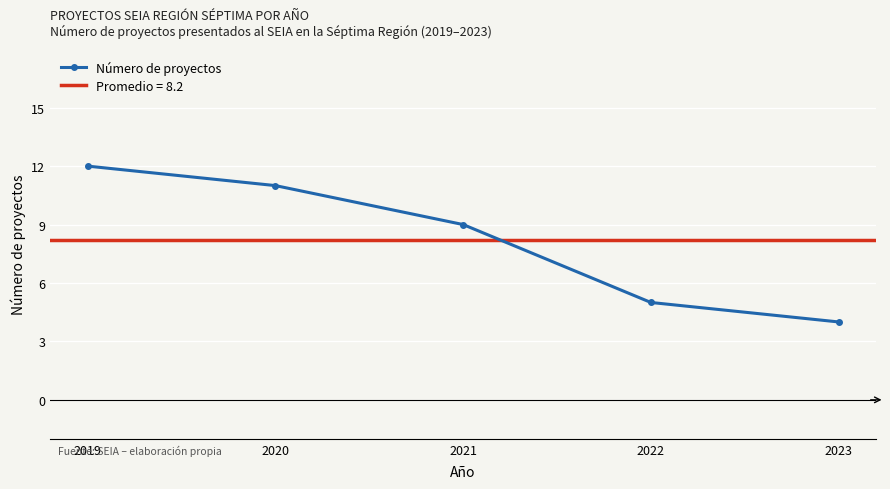

Approximately how many times larger is the value at 2021 compared to 2023?

2.2